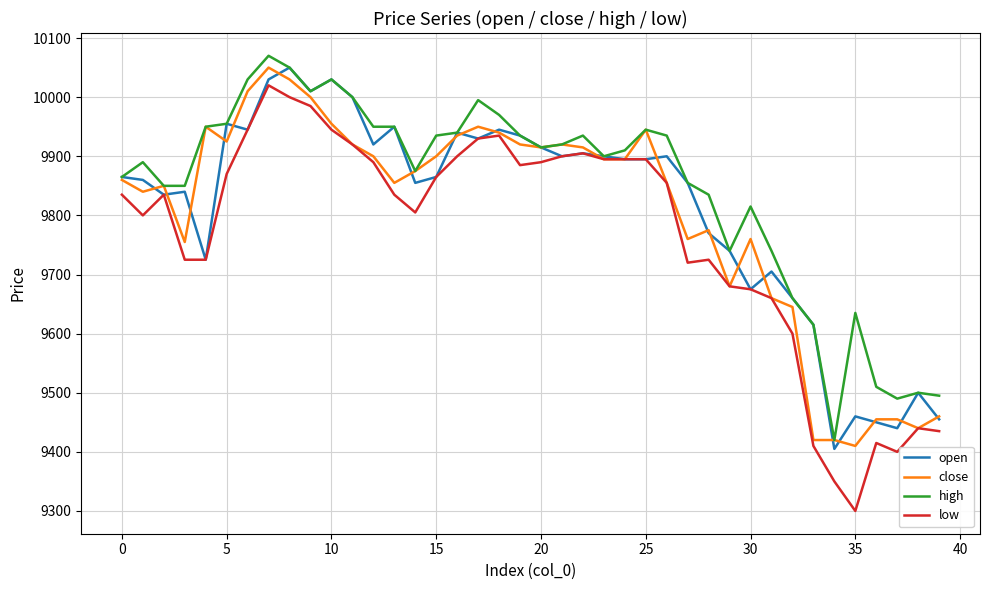

Which series has the largest range (max minus min)?

low